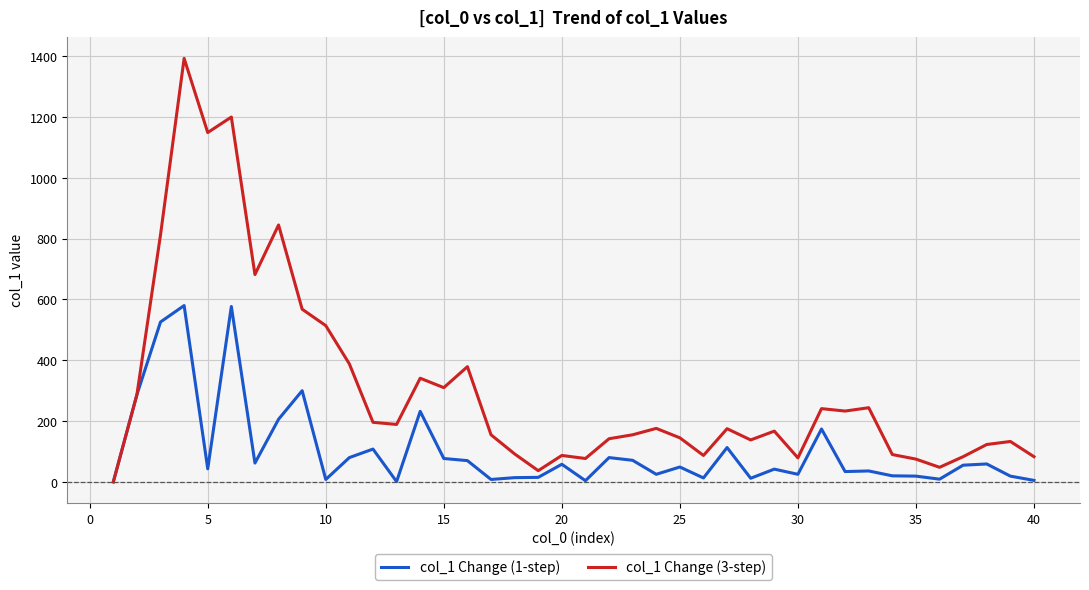

What is the sum of all col_1 Change (3-step) values?

12319